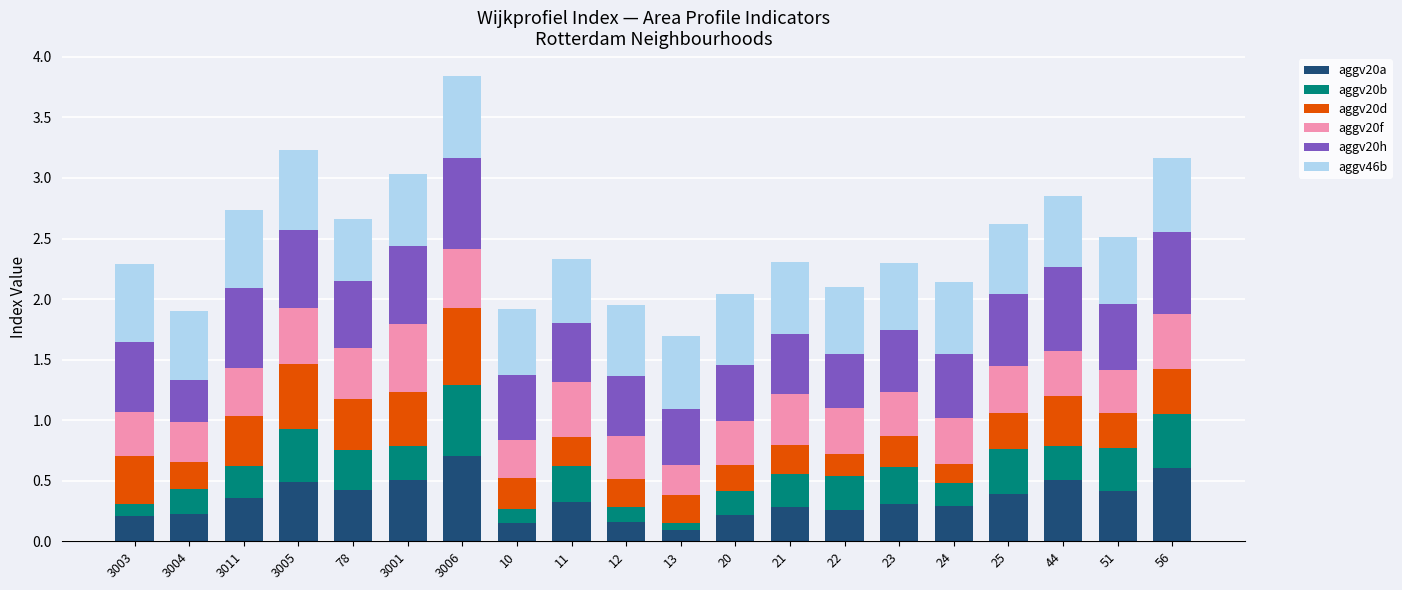

What is the total value across all series at 11?

2.3